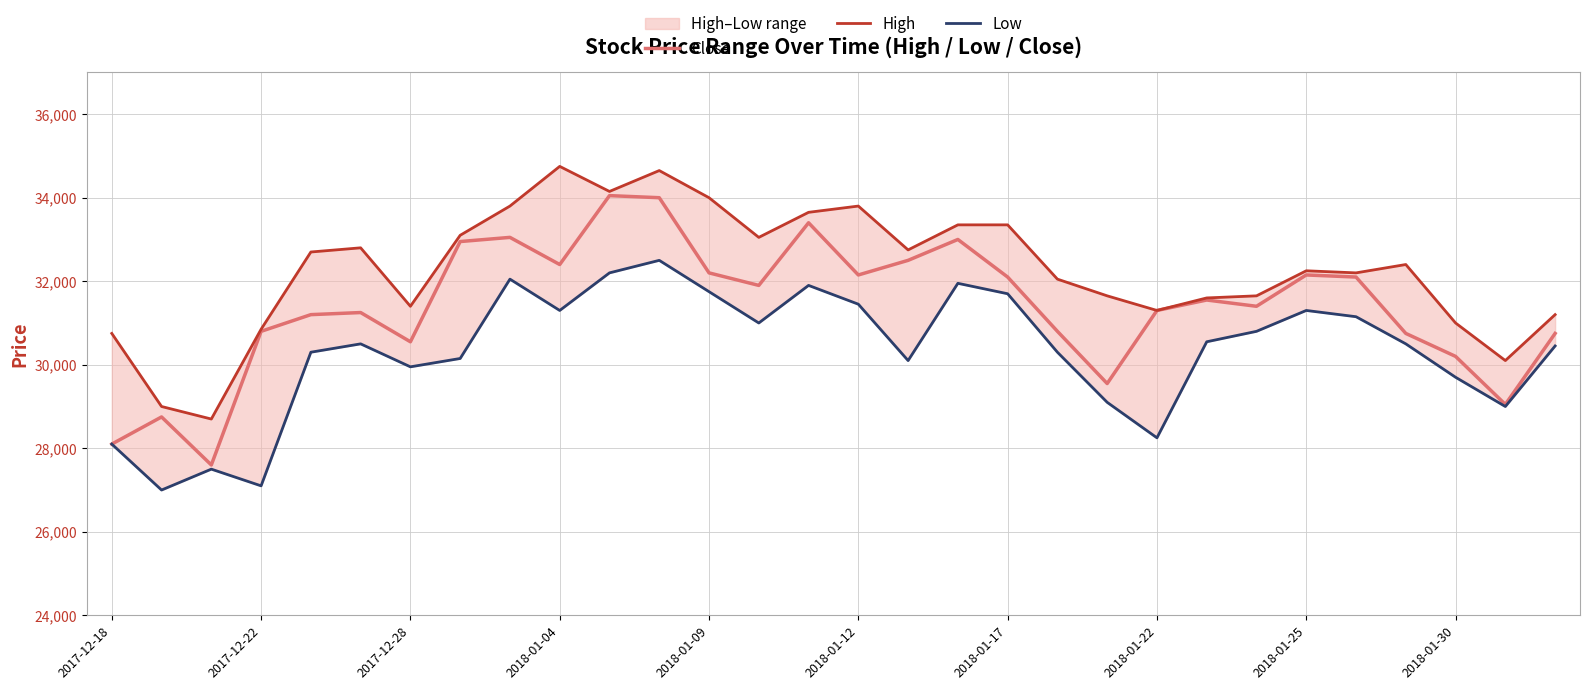

What is the difference between the second highest and minimum values in the Low series?

5200